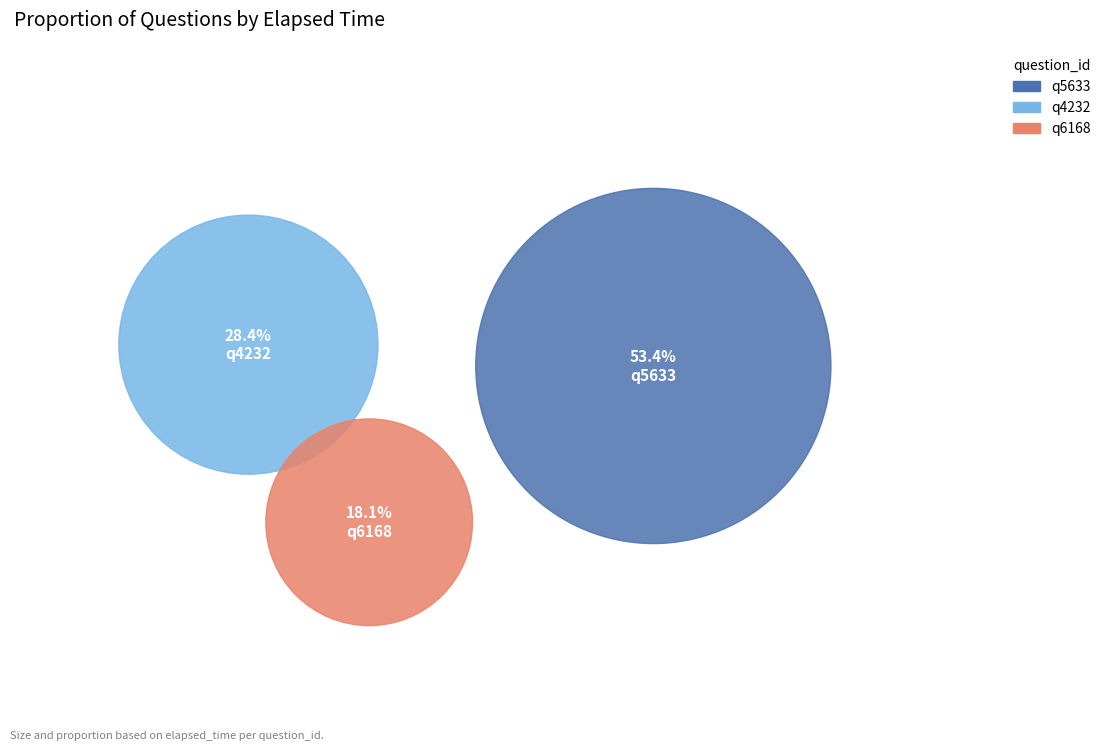

The q4232 slice represents 28% of the pie. True or false?

True